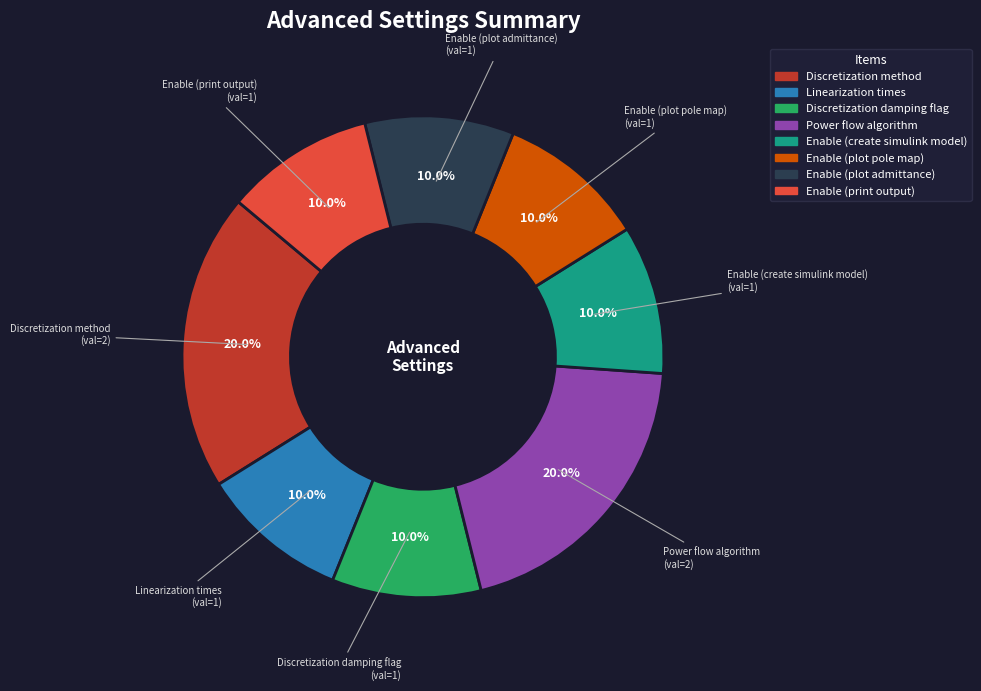

To the nearest percent, what portion does Enable (print output) represent?

10%